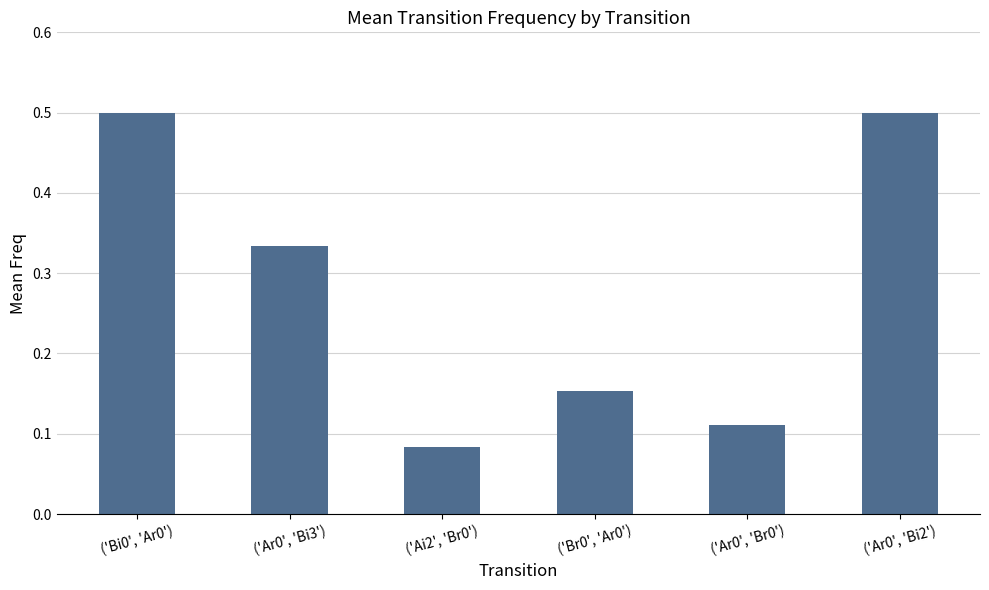

Are the bars grouped side by side (vs. stacked)?

No